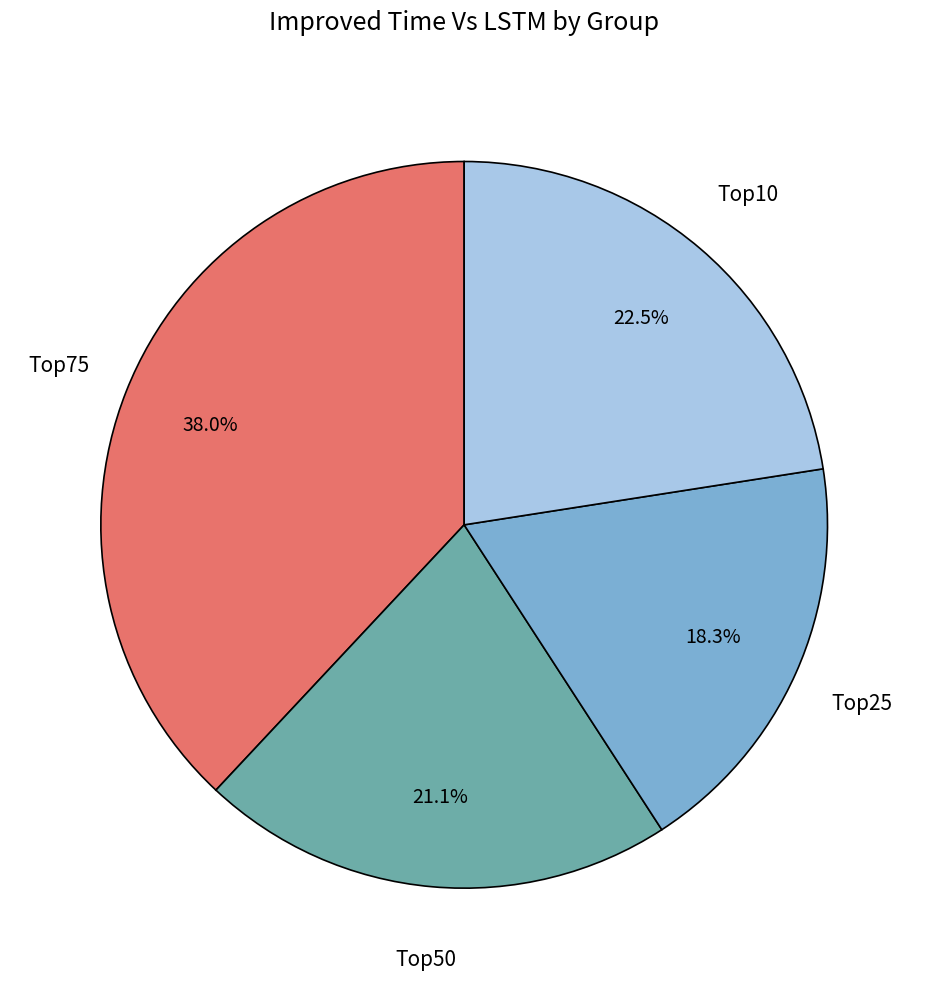

Which slice is the smallest?

Top25